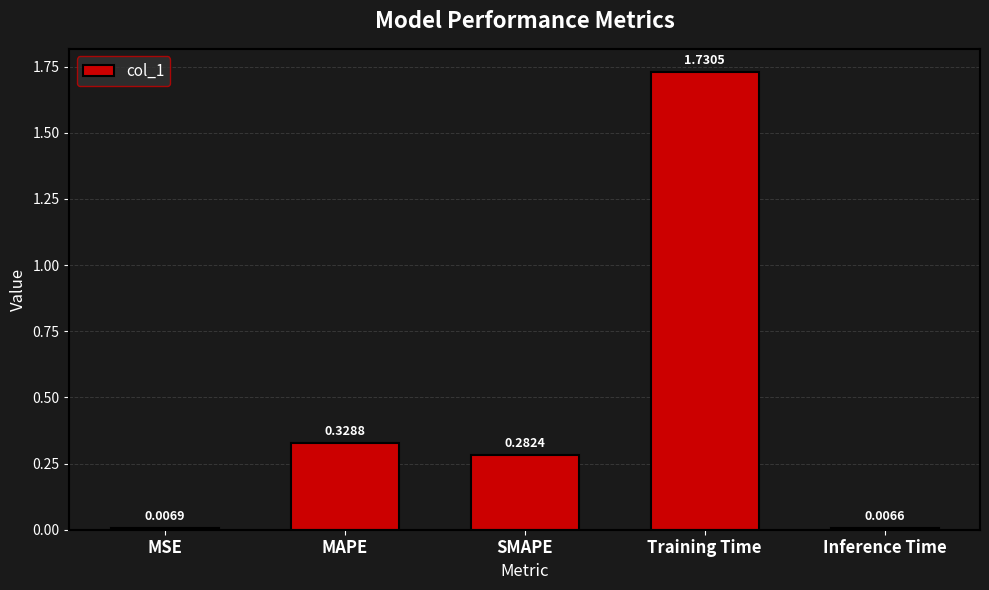

What is the label of the 4th bar from the left?

Training Time